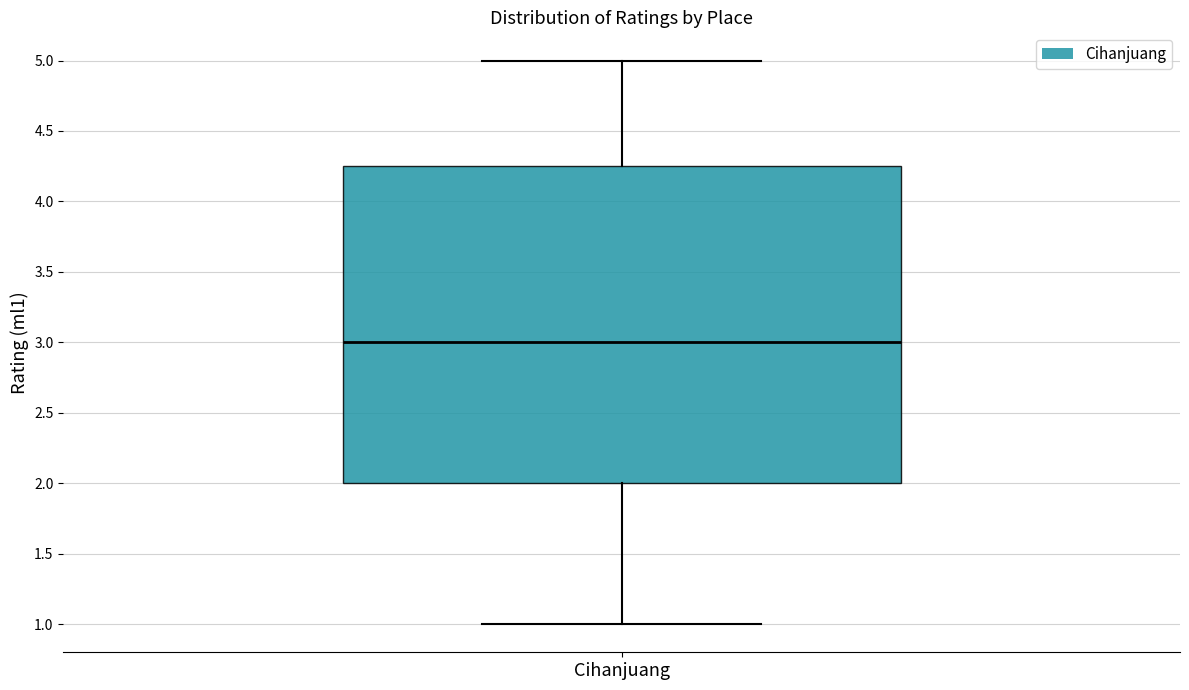

Read this box plot against the y-axis: the position of the median line, the range covered by the box, and the ends of both whiskers. The values are not printed on the chart, so give them approximately, as read against the axis.

median 3.00, box 2.00 to 4.25, whiskers 1.00 to 5.00